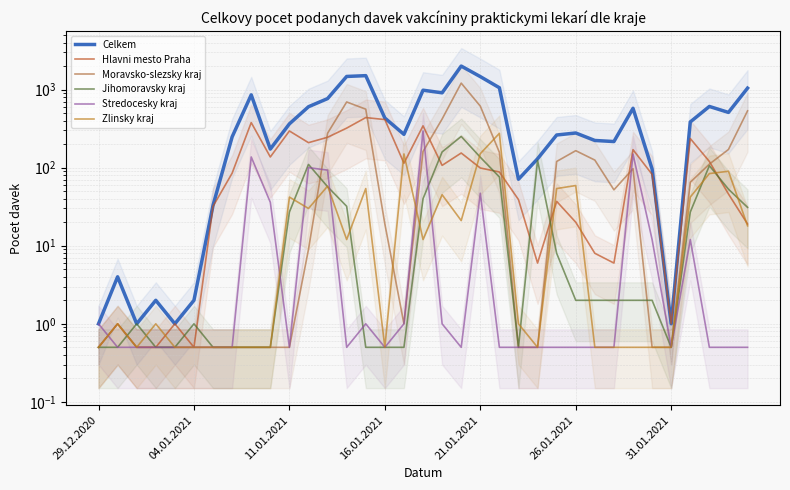

The value of Hlavni mesto Praha at 29.12.2020 is 0.3. True or false?

False